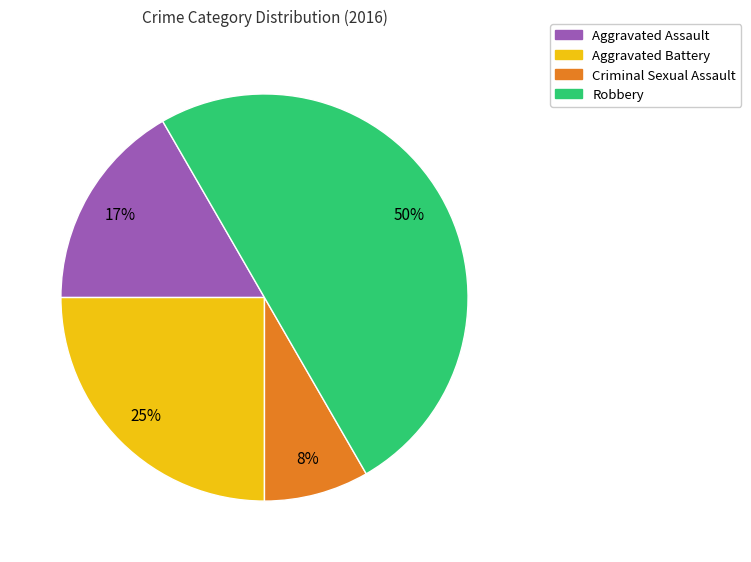

What is the largest slice in the pie chart?

Robbery